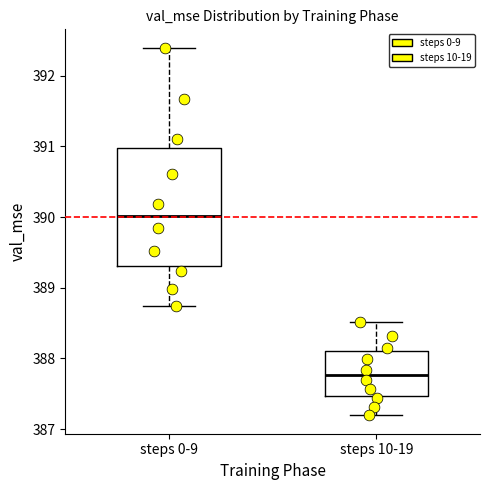

Where is the lower edge of the box for steps 0-9 on the y-axis? The values are not printed on the chart, so give them approximately, as read against the axis.

389.3